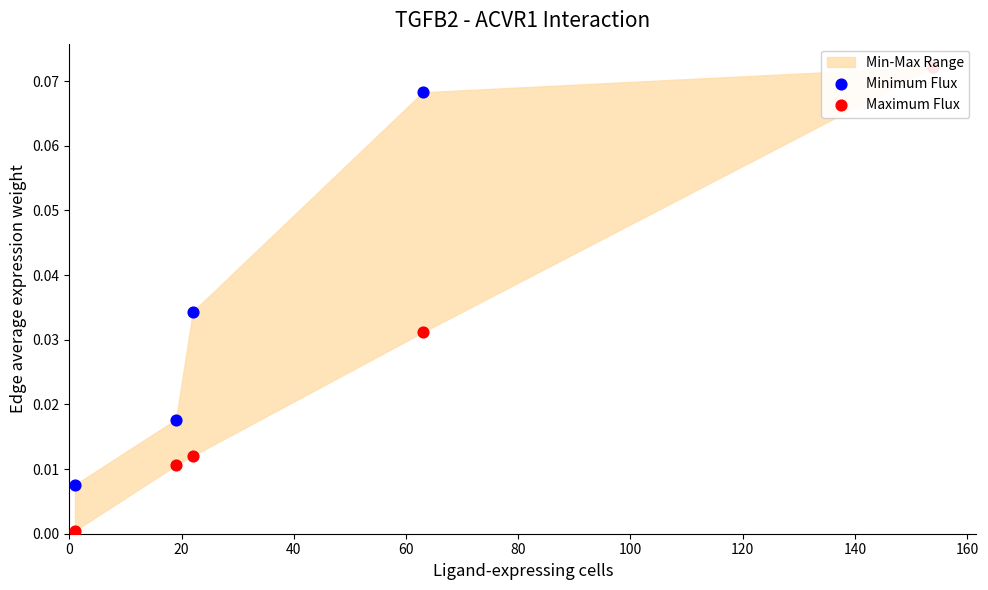

Which series contains the lowest Y value?

Maximum Flux